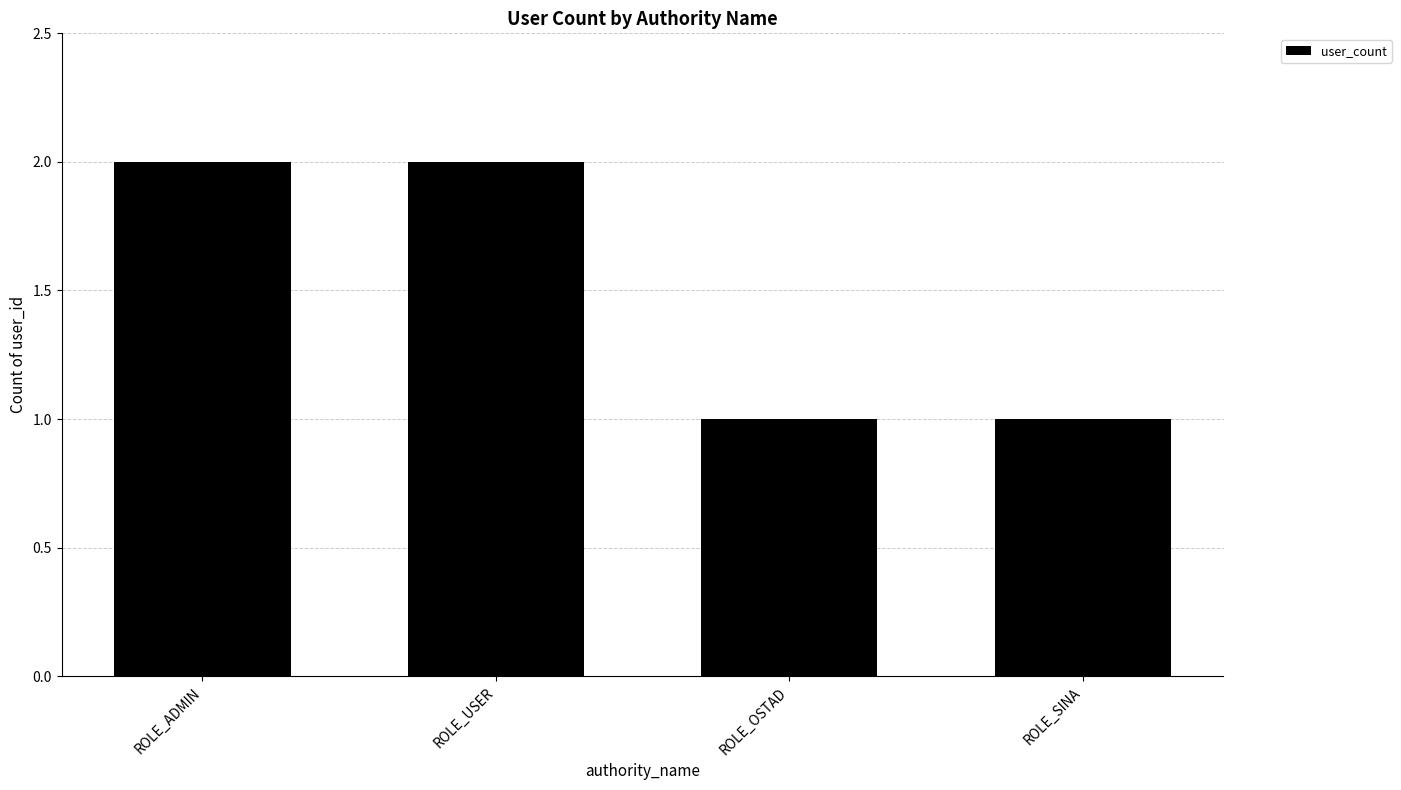

What is the sum of all values?

6